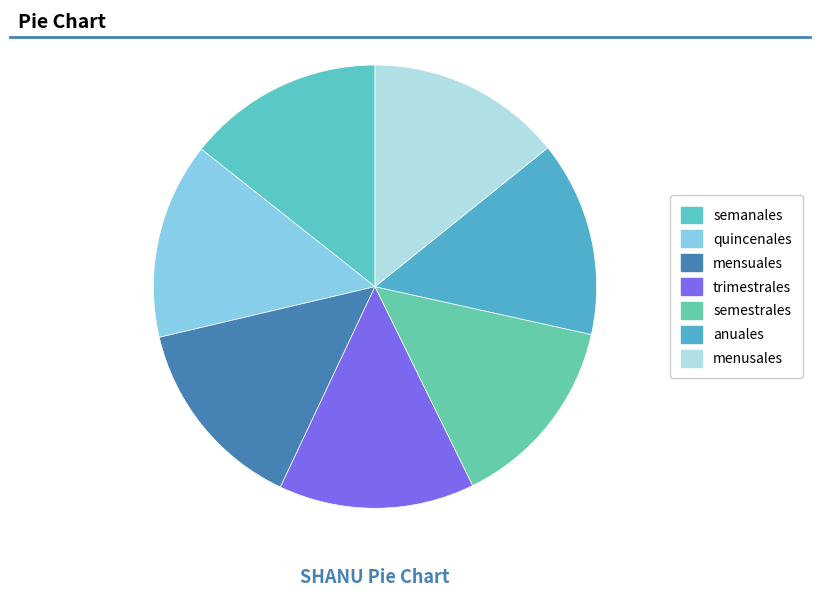

How much of the chart is everything except anuales?

85.8%